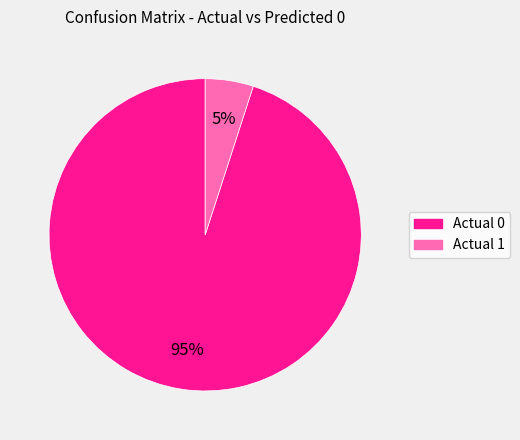

Count the number of slices in the pie.

2